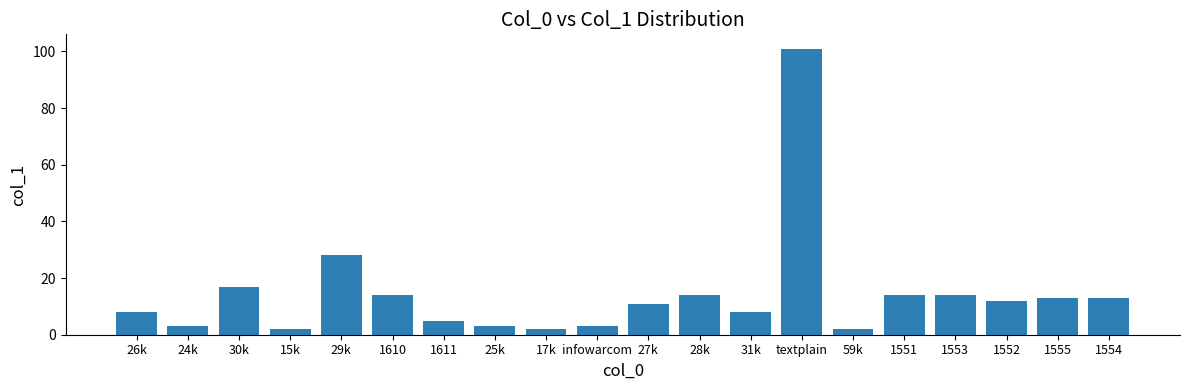

Read the value at 1555.

13